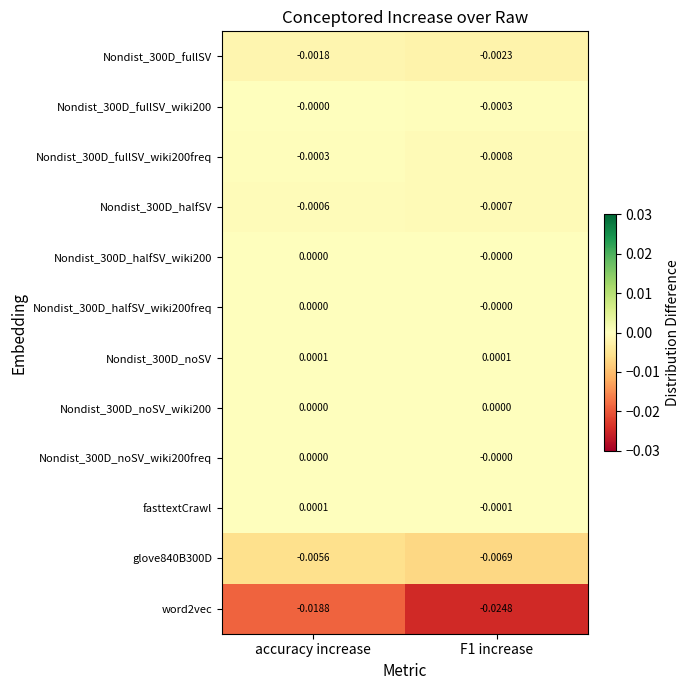

Is the value of word2vec at accuracy increase greater than the value of Nondist_300D_halfSV at F1 increase?

No